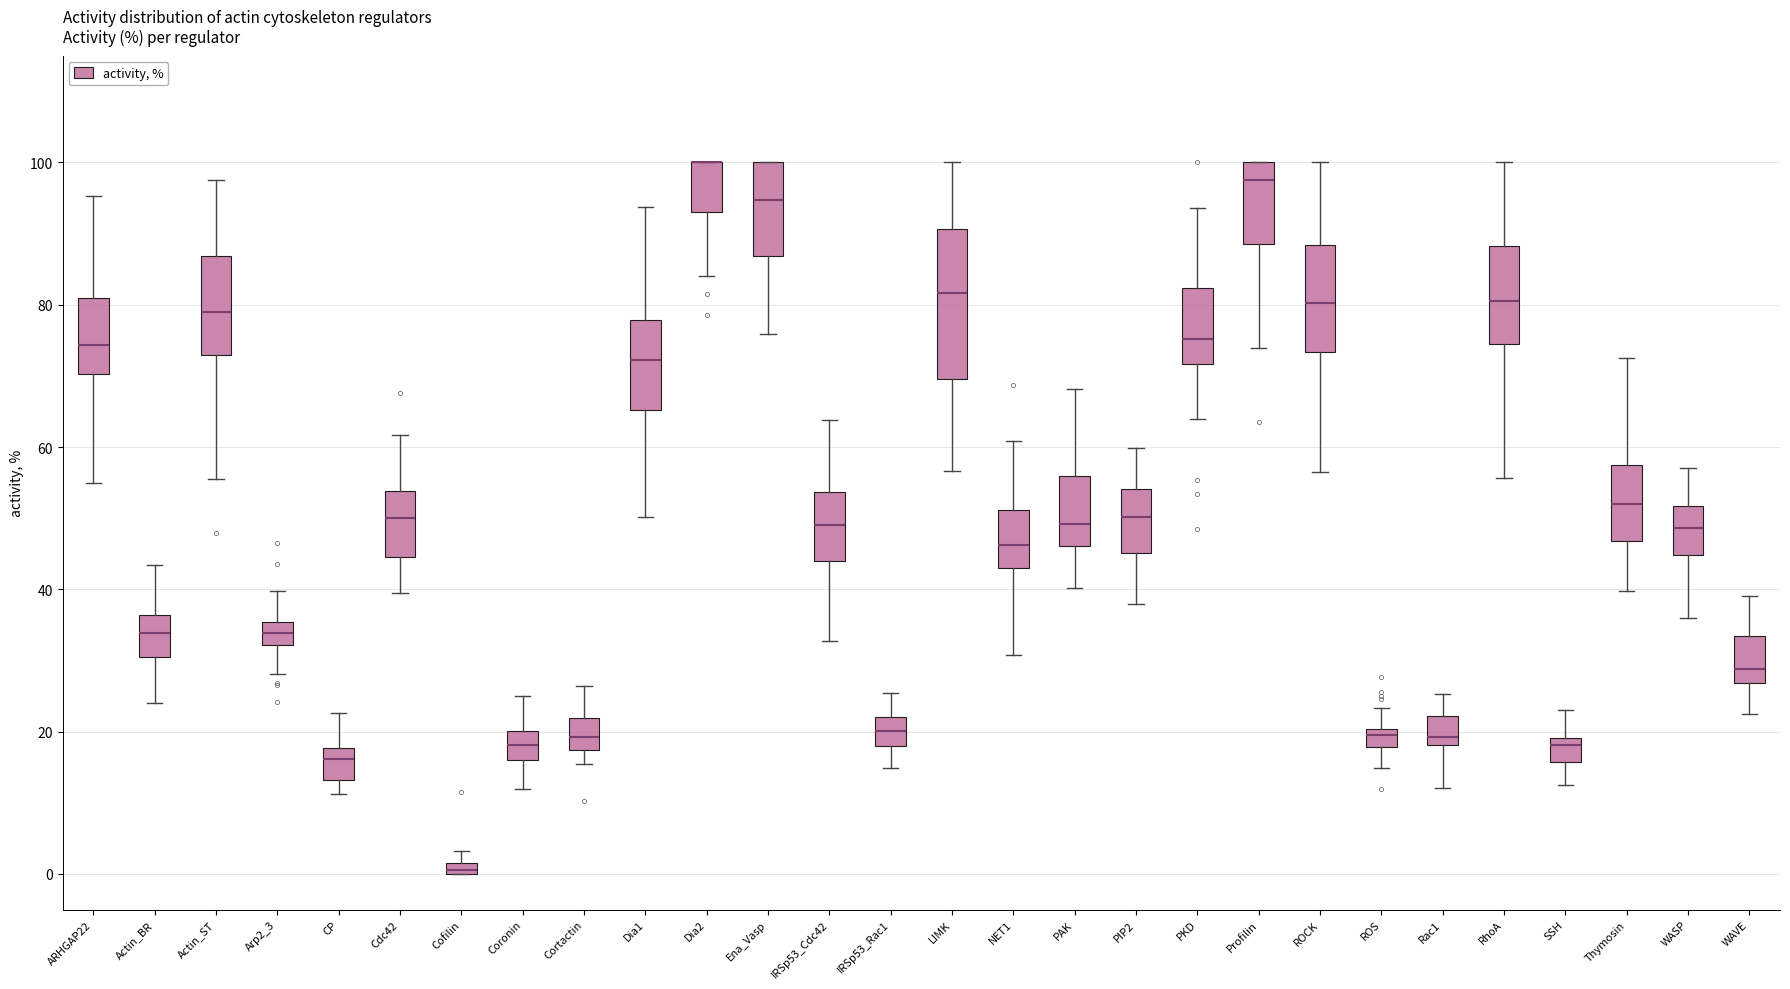

Where does the lower whisker of the box for SSH end on the y-axis? The values are not printed on the chart, so give them approximately, as read against the axis.

12